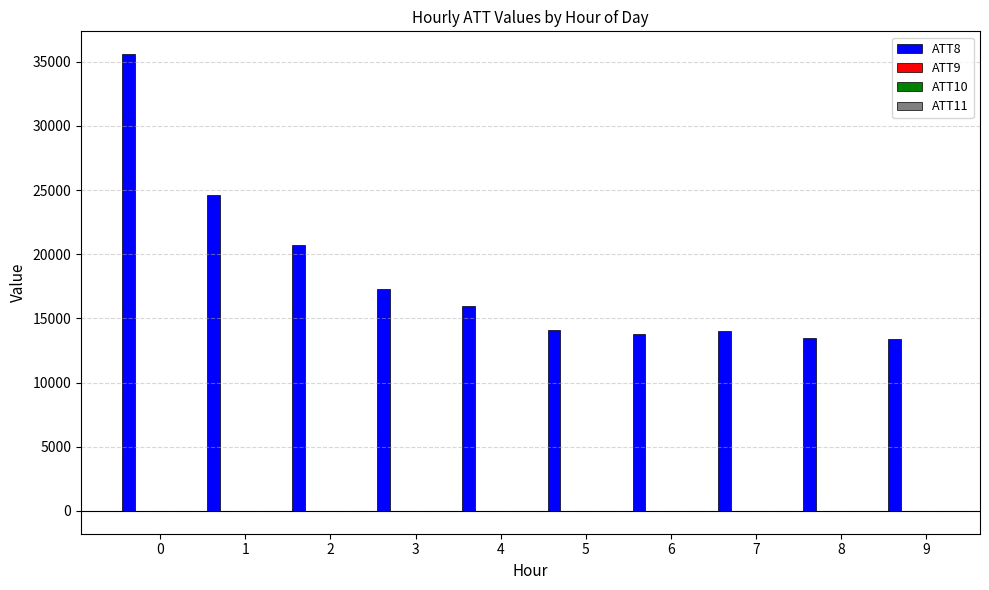

How many series are shown in this chart?

4